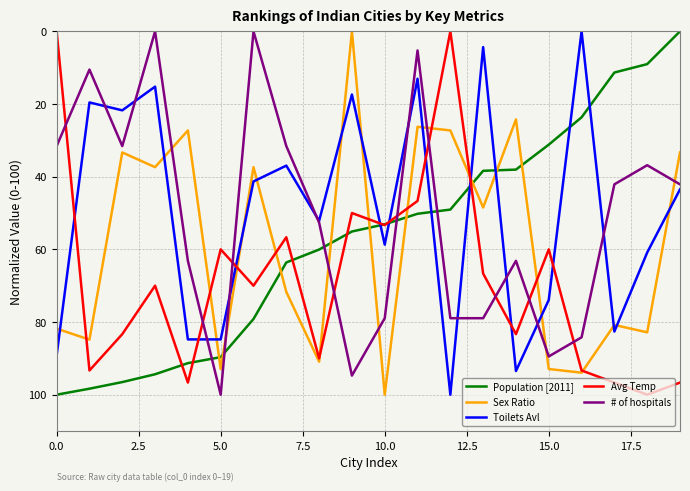

True or false: # of hospitals and Avg Temp cross at least once.

True